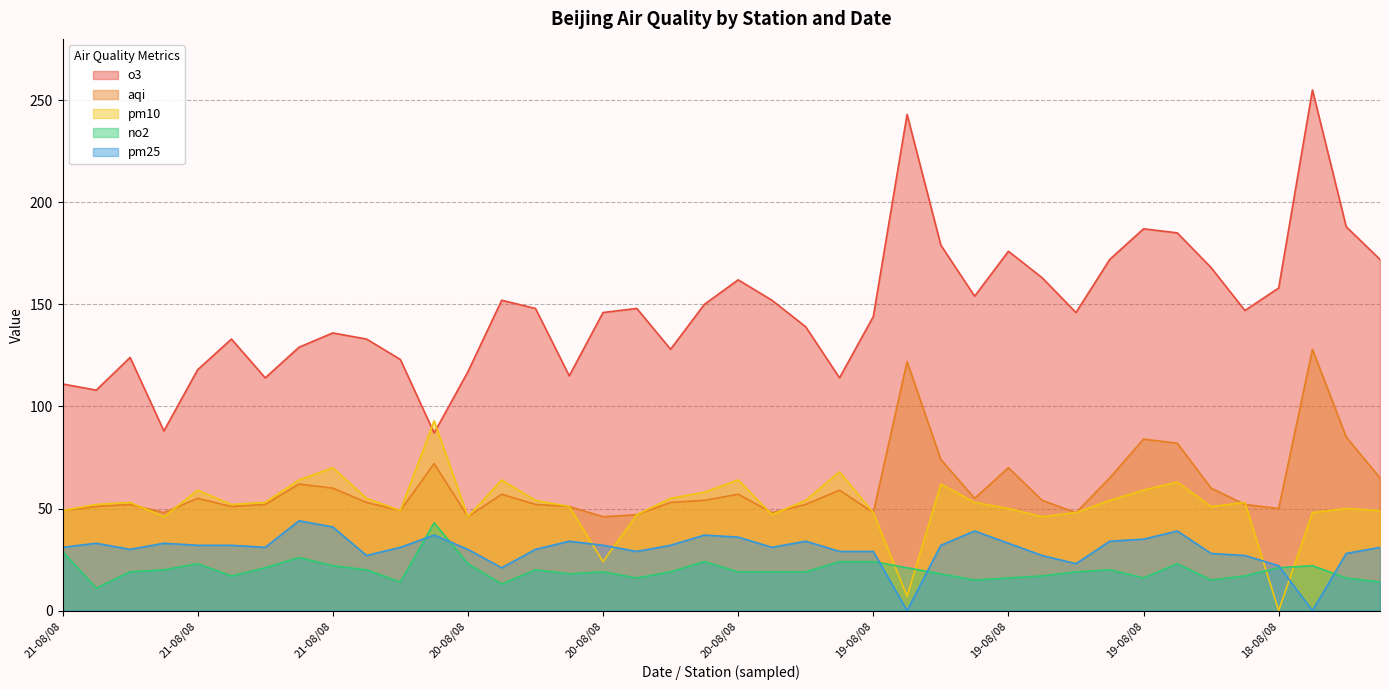

Which label corresponds to the largest value in the chart?

18-08/08 定陵